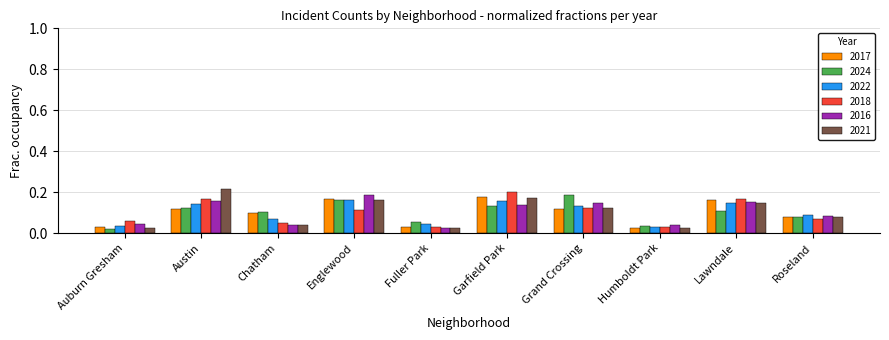

Which series changed the most between Chatham and Englewood?

2016